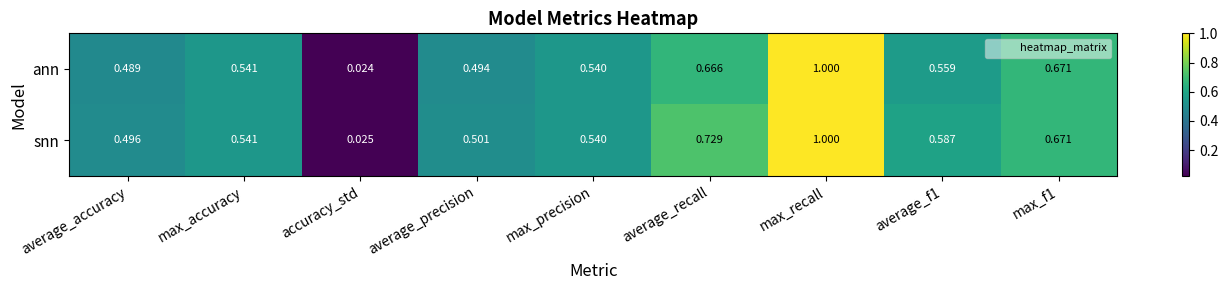

Which category has the highest value across all series?

max_recall